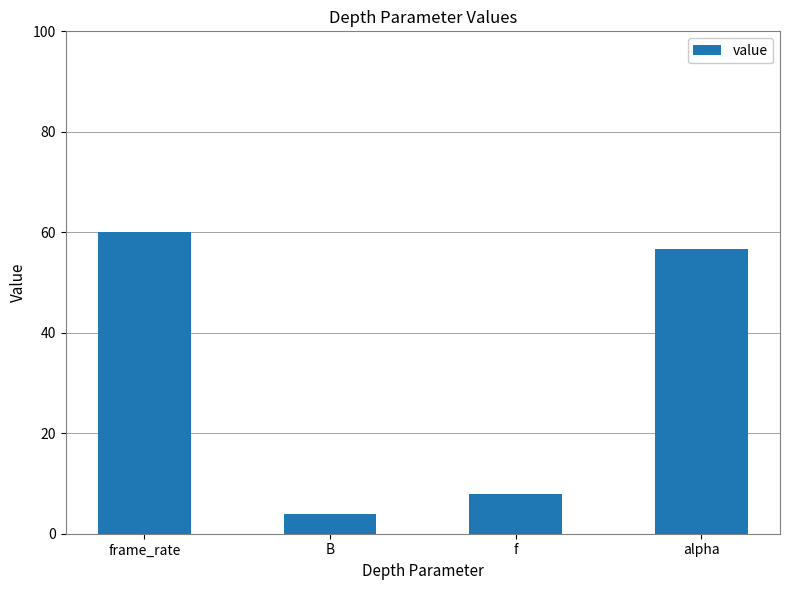

Which label corresponds to the largest value in the chart?

frame_rate